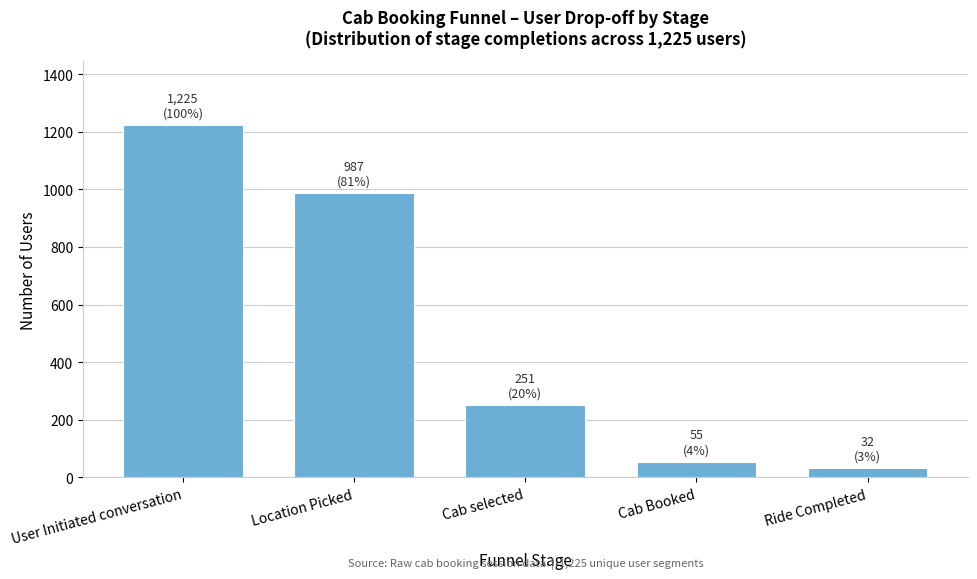

Reading left to right, transcribe all the data shown in this chart.

User Initiated conversation=1225	Location Picked=987	Cab selected=251	Cab Booked=55	Ride Completed=32